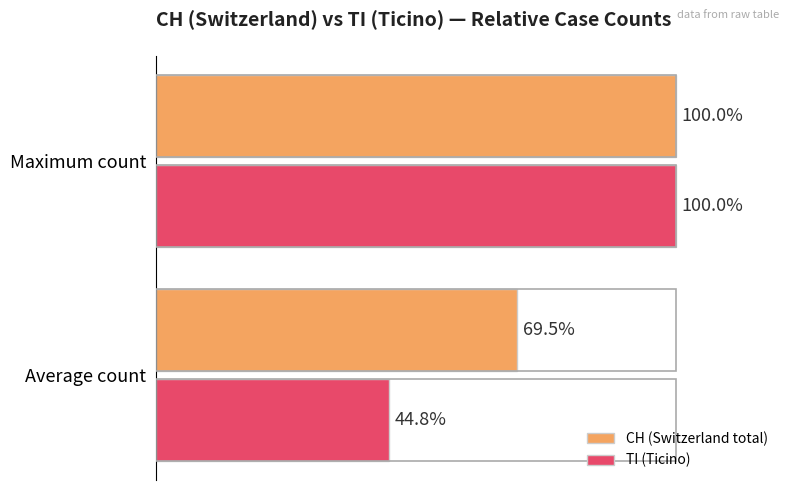

At which category does the chart reach its peak across all series?

Maximum count